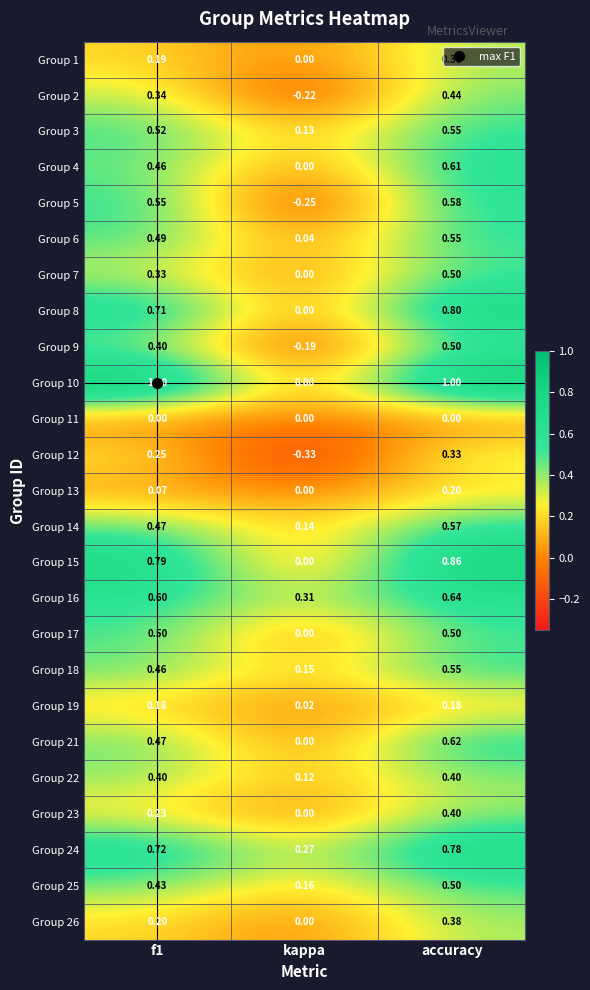

What is the total value across all series at f1?

10.8